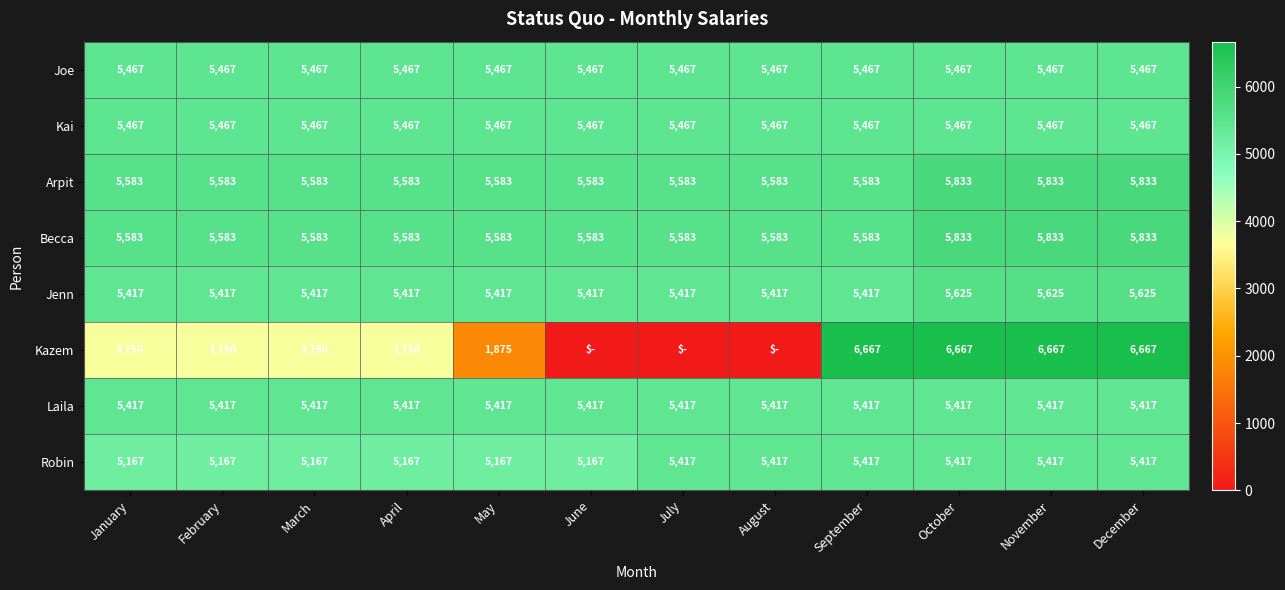

Is it true that Arpit equals 1838 at February?

False